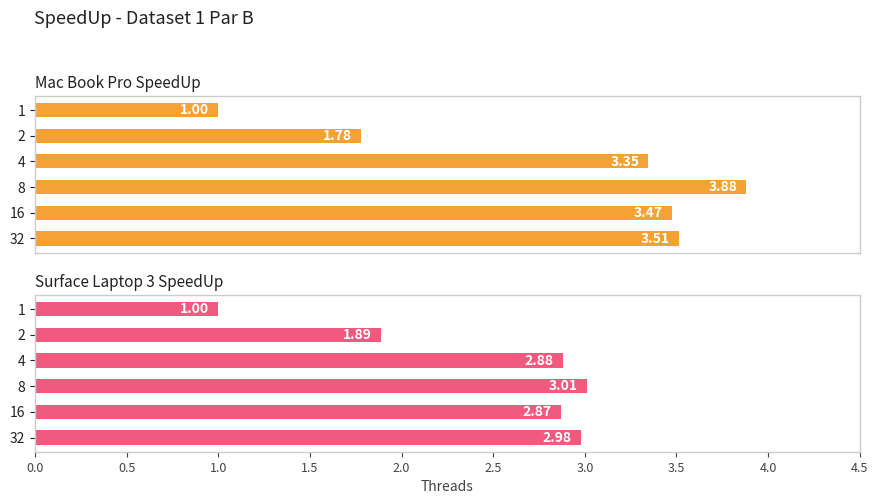

What is the sum of all Surface Laptop 3 SpeedUp values?

14.6